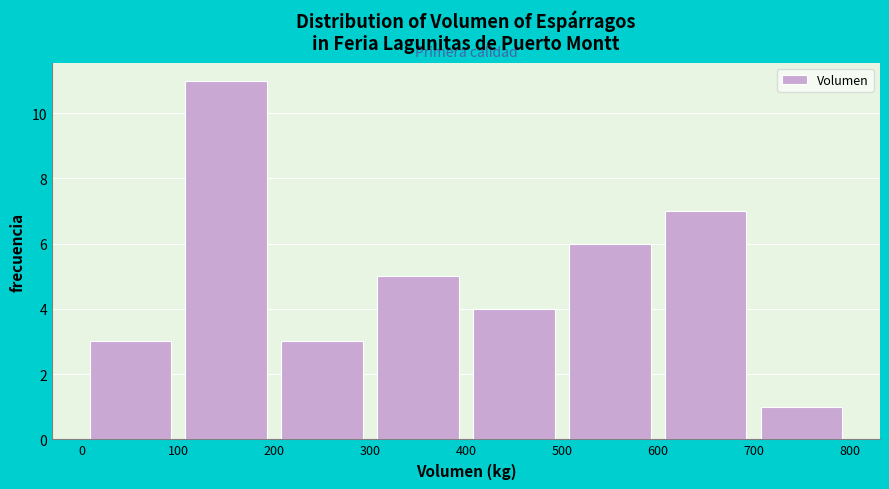

Reading left to right, list every bar in this chart as the range it spans on the x-axis followed by its height. The values are not printed on the chart, so give them approximately, as read against the axis.

0 to 100: 3
100 to 200: 11
200 to 300: 3
300 to 400: 5
400 to 500: 4
500 to 600: 6
600 to 700: 7
700 to 800: 1